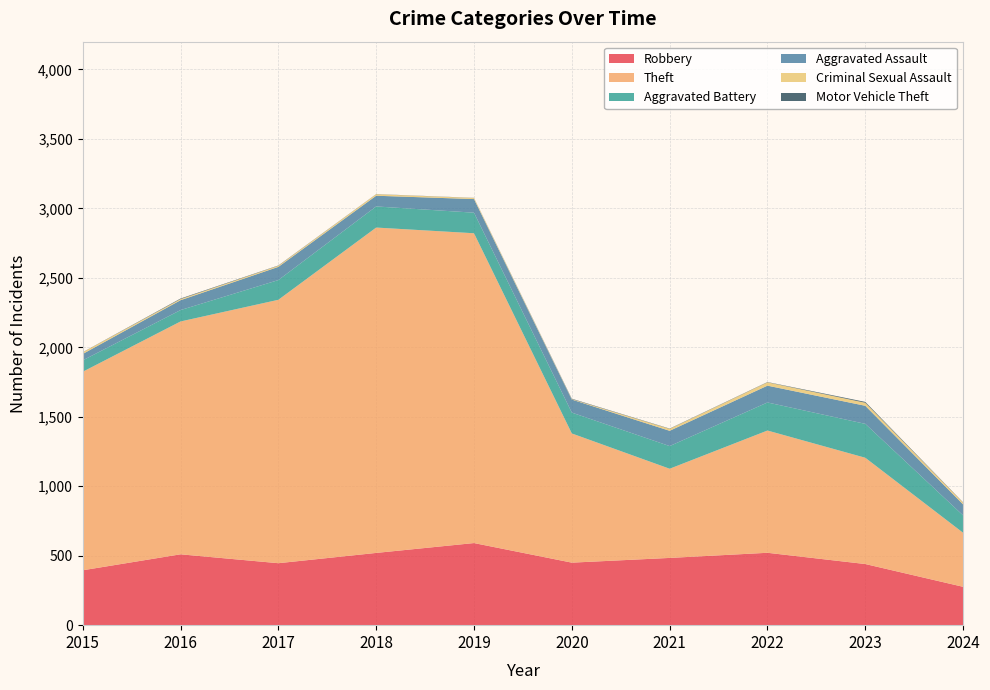

Reading left to right, what are all the values shown in this chart?

Robbery: 2015=395	2016=510	2017=446	2018=520	2019=591	2020=450	2021=484	2022=521	2023=440	2024=276
Theft: 2015=1429	2016=1676	2017=1896	2018=2342	2019=2230	2020=930	2021=642	2022=880	2023=765	2024=389
Aggravated Battery: 2015=82	2016=82	2017=142	2018=152	2019=148	2020=150	2021=163	2022=202	2023=244	2024=125
Aggravated Assault: 2015=46	2016=71	2017=95	2018=77	2019=98	2020=94	2021=110	2022=121	2023=130	2024=79
Criminal Sexual Assault: 2015=12	2016=8	2017=8	2018=11	2019=8	2020=3	2021=14	2022=24	2023=22	2024=13
Motor Vehicle Theft: 2015=1	2016=4	2017=2	2018=1	2019=1	2020=3	2021=2	2022=2	2023=6	2024=2